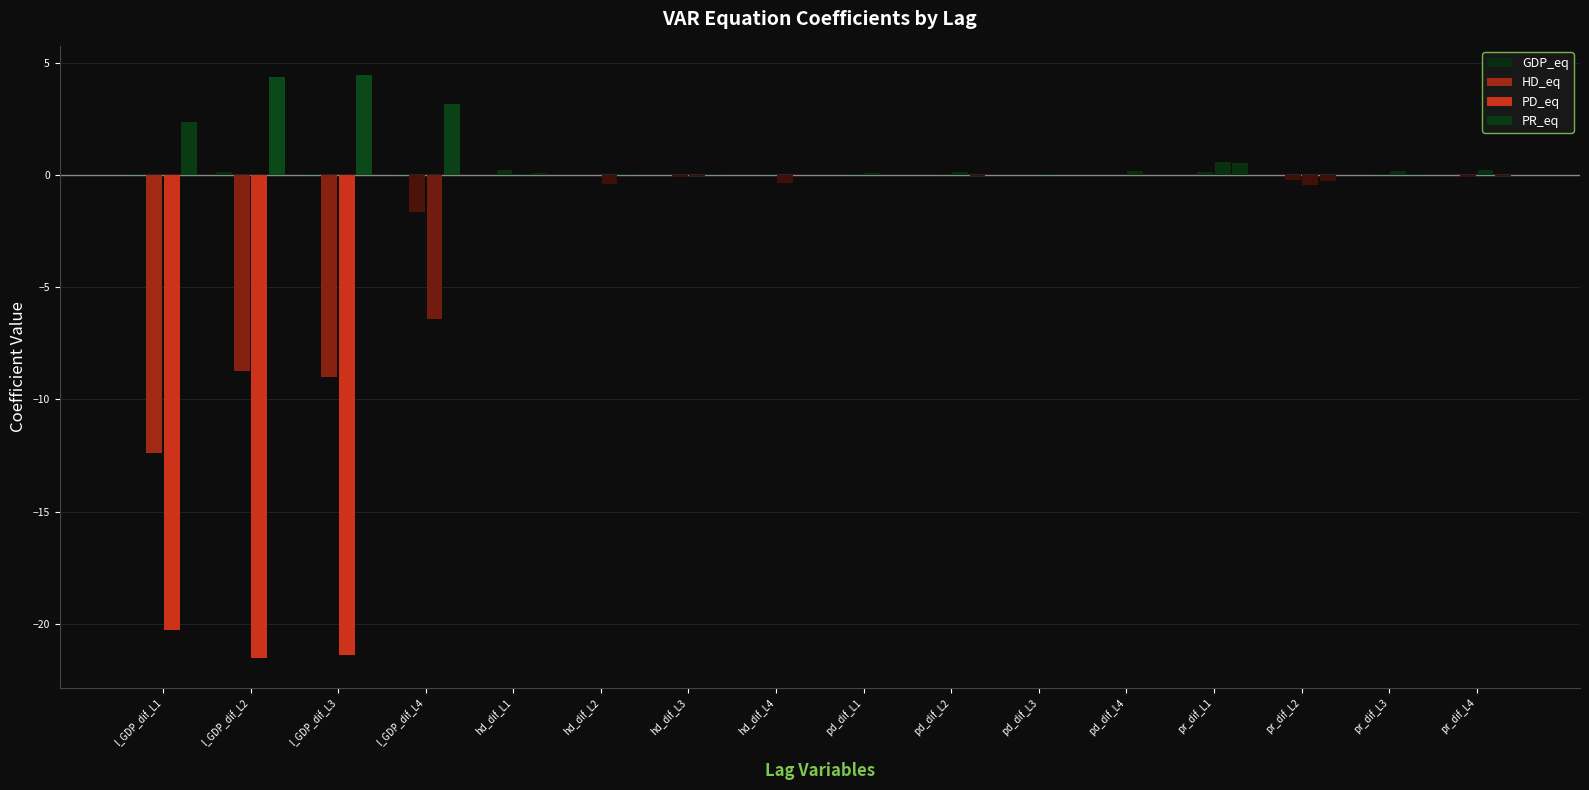

Is the value of GDP_eq at pd_dif_L2 greater than the value of PD_eq at hd_dif_L1?

No